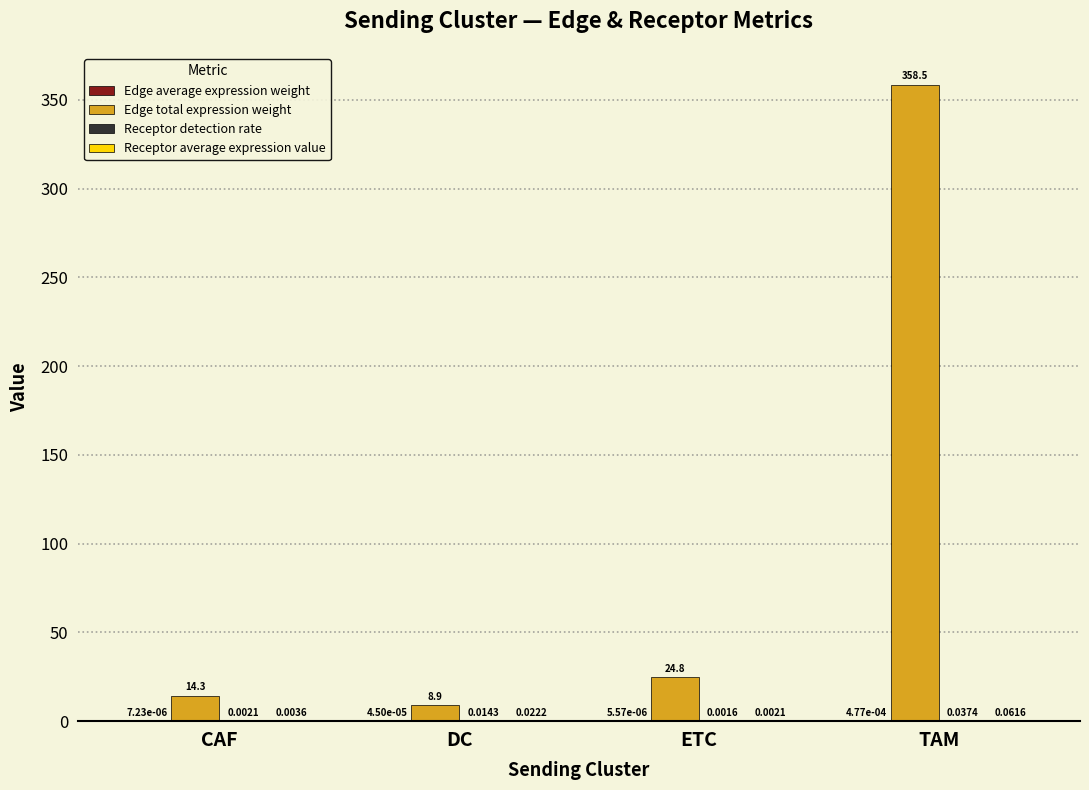

Count the number of data series in this chart.

4